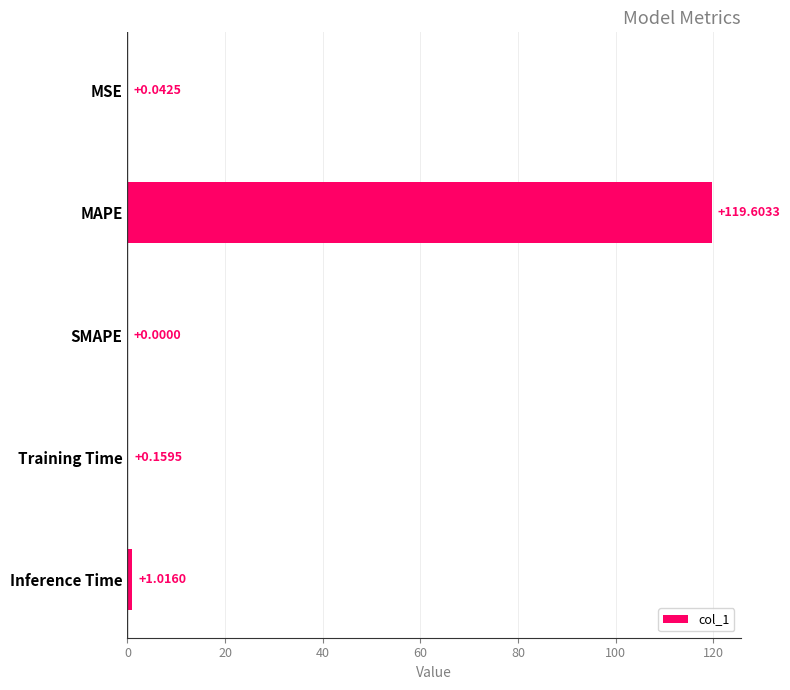

Which category has the highest value across all series?

MAPE